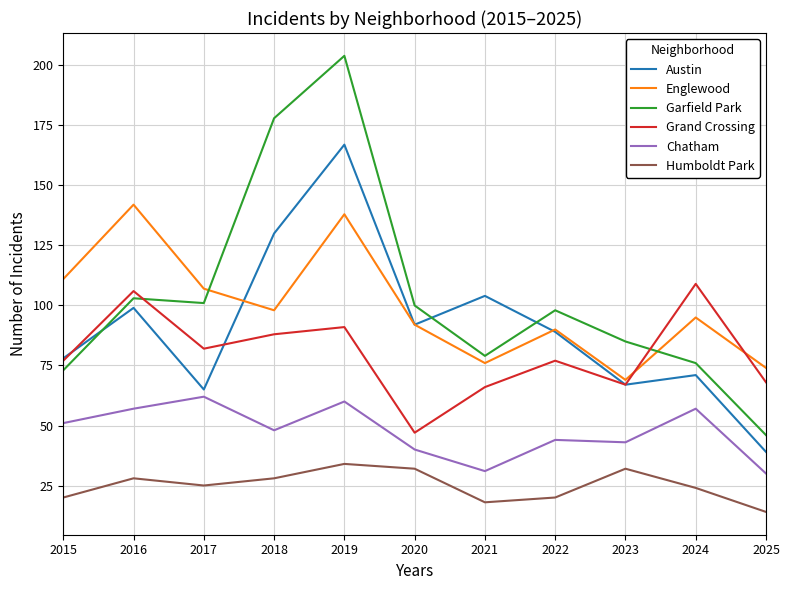

What is the highest value of the Austin series?

167